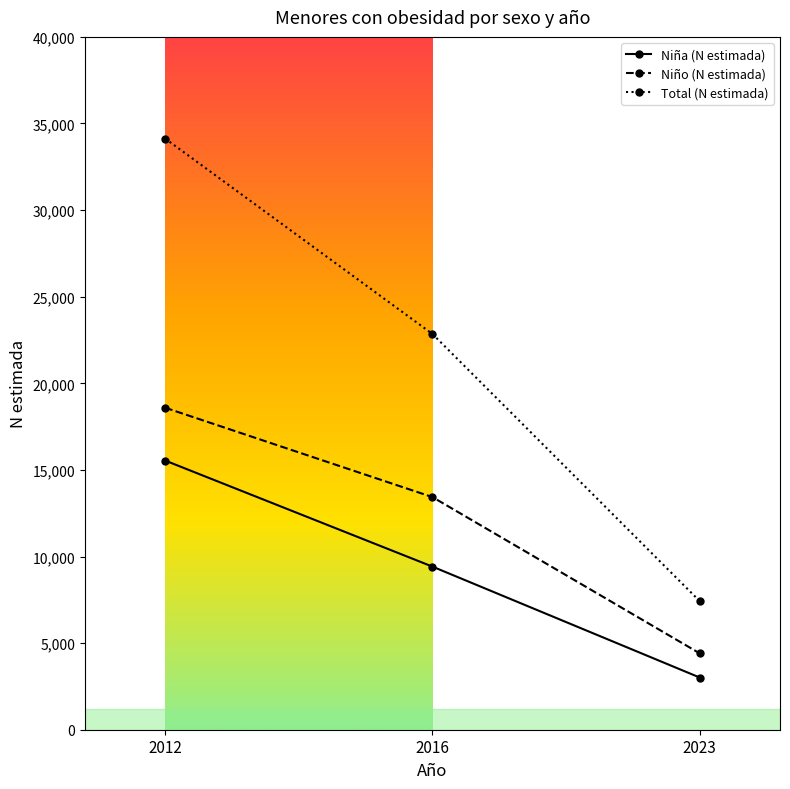

Count the Total (N estimada) values in the range 7419 to 34132.

3